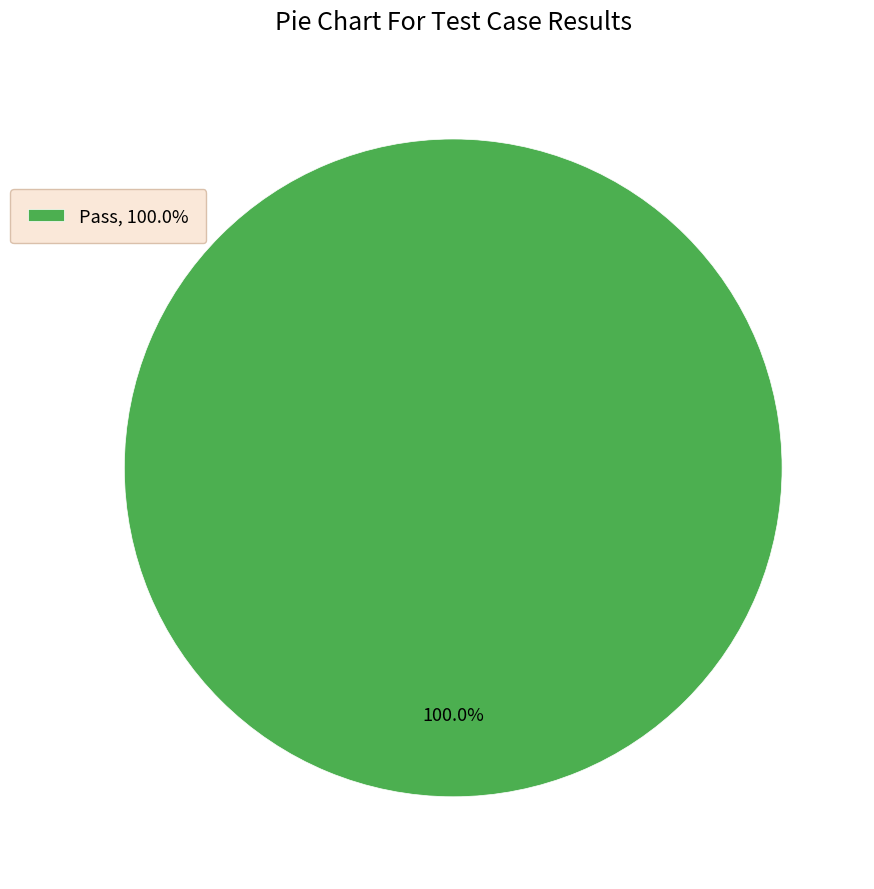

Which slice represents more than half of the pie?

Pass, 100.0%